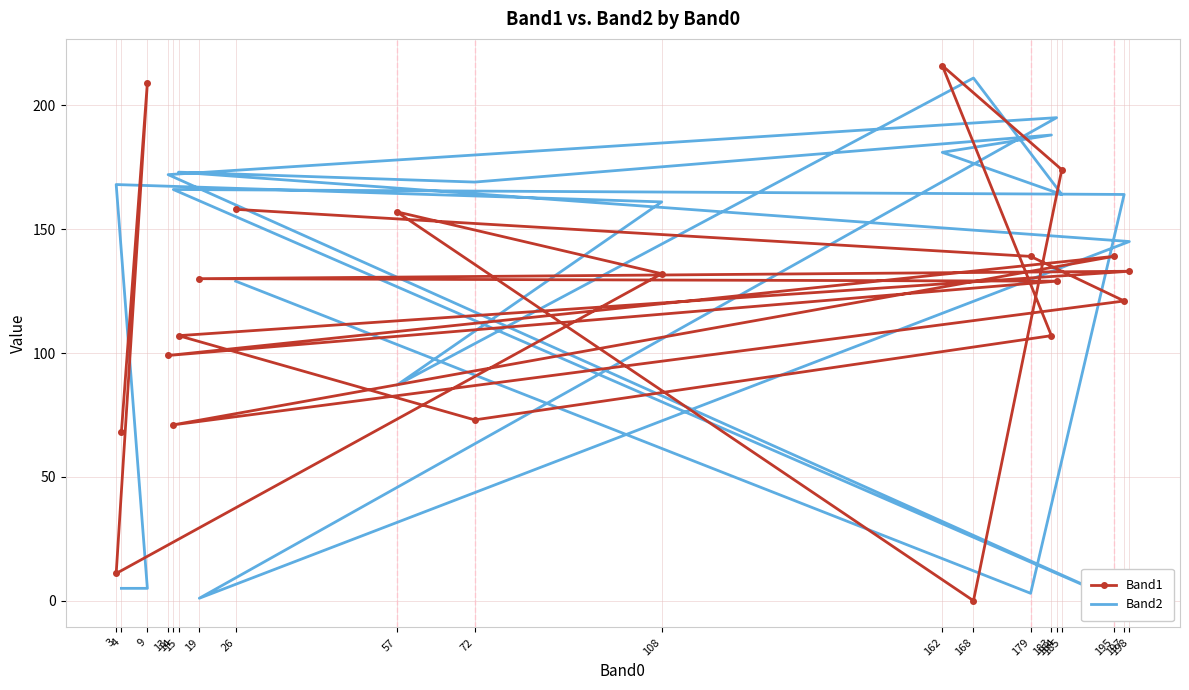

Which series has the widest spread of values?

Band1